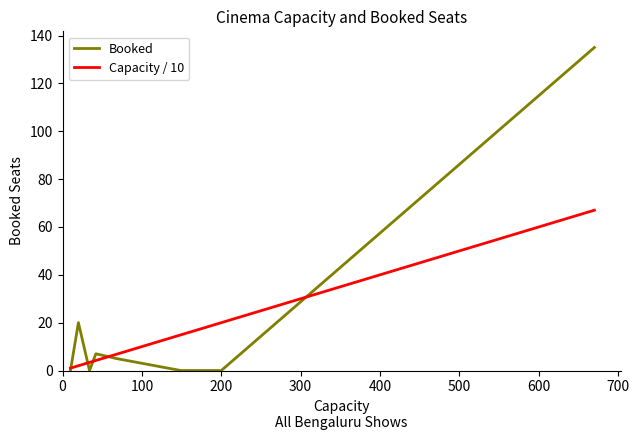

Is this an area chart (filled region under the line)?

No